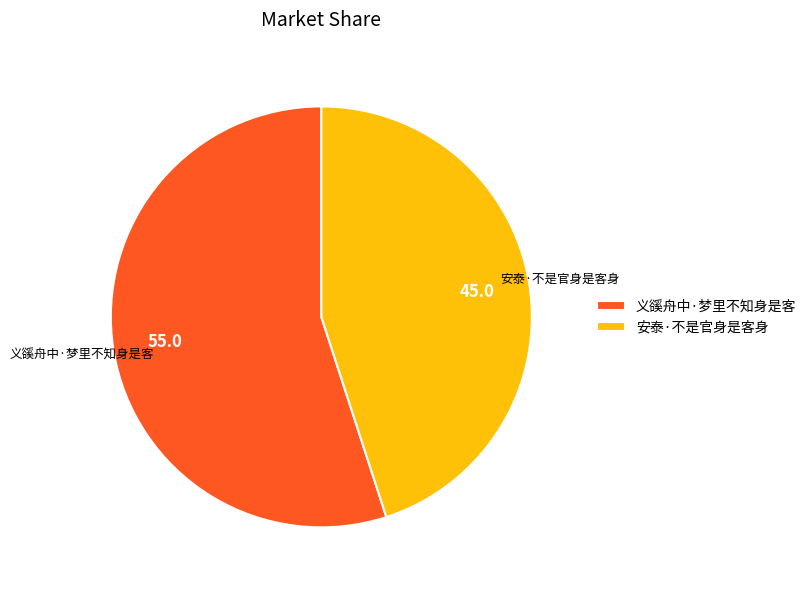

Which has a higher value, 安泰·不是官身是客身 or 义豀舟中·梦里不知身是客?

义豀舟中·梦里不知身是客